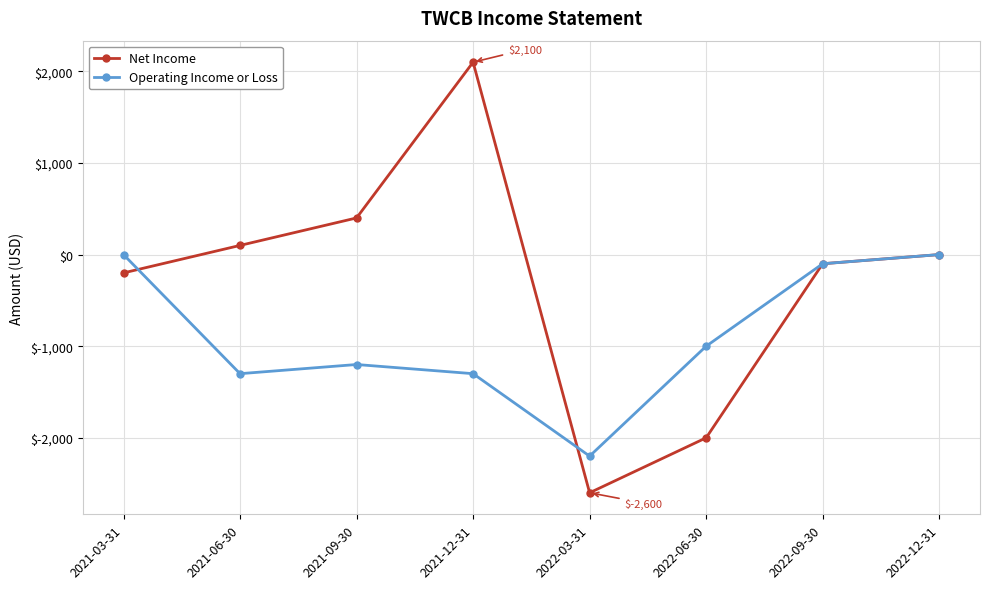

True or false: Net Income has more than 2 points higher than both neighbors.

False